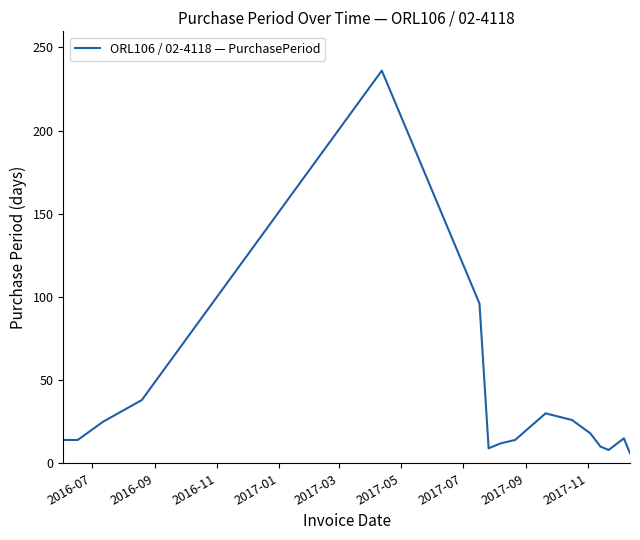

What is the difference between the maximum and minimum values?

230